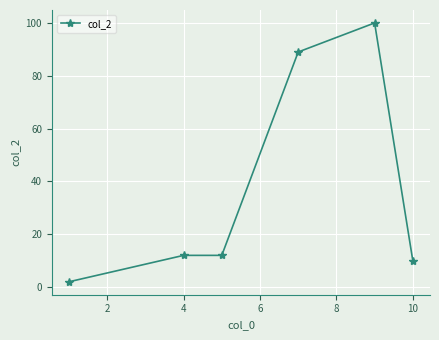

True or false: the data has more than 2 interior local peaks.

False